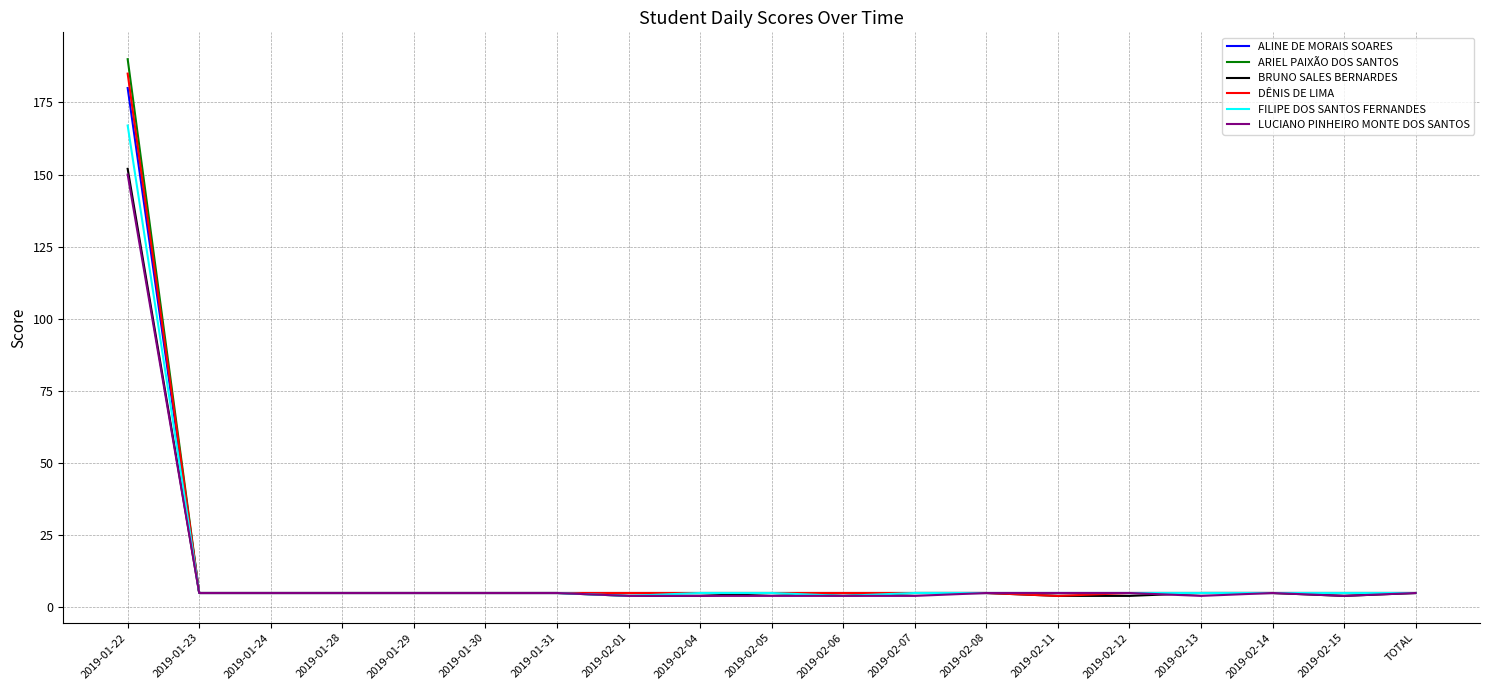

Which series has the widest spread of values?

ARIEL PAIXÃO DOS SANTOS